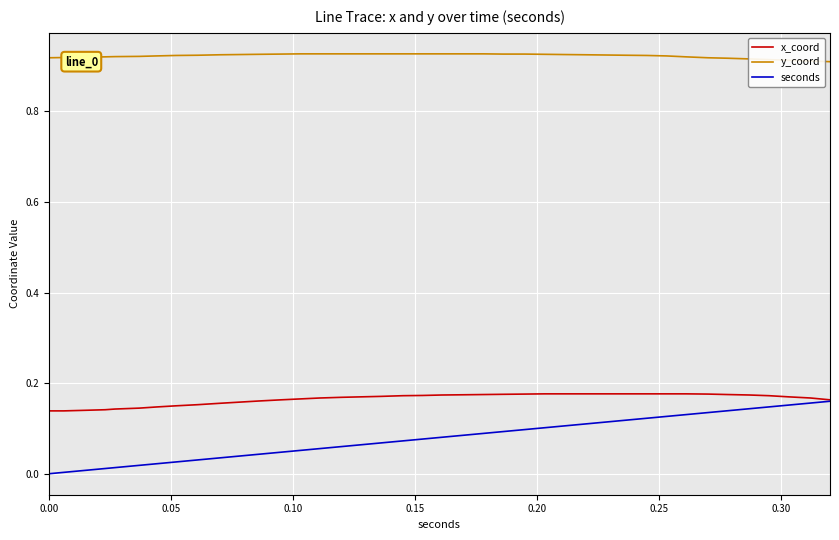

Which series has the largest total across all categories?

y_coord